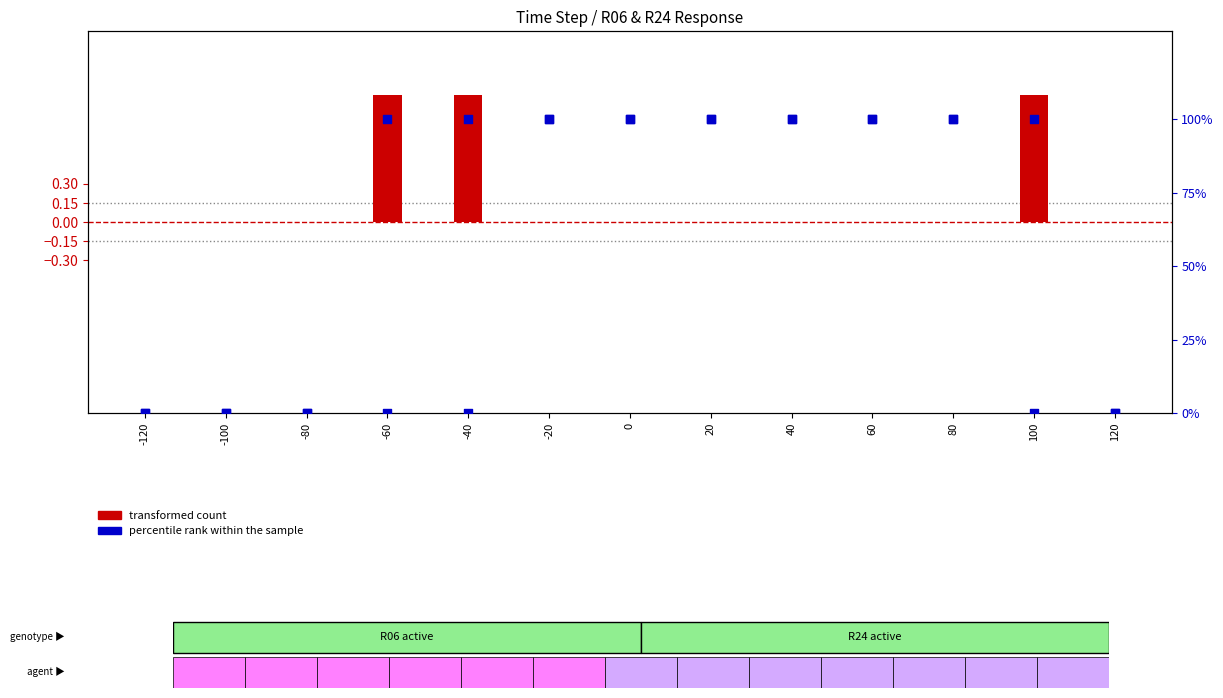

Which series contains the lowest Y value?

transformed count